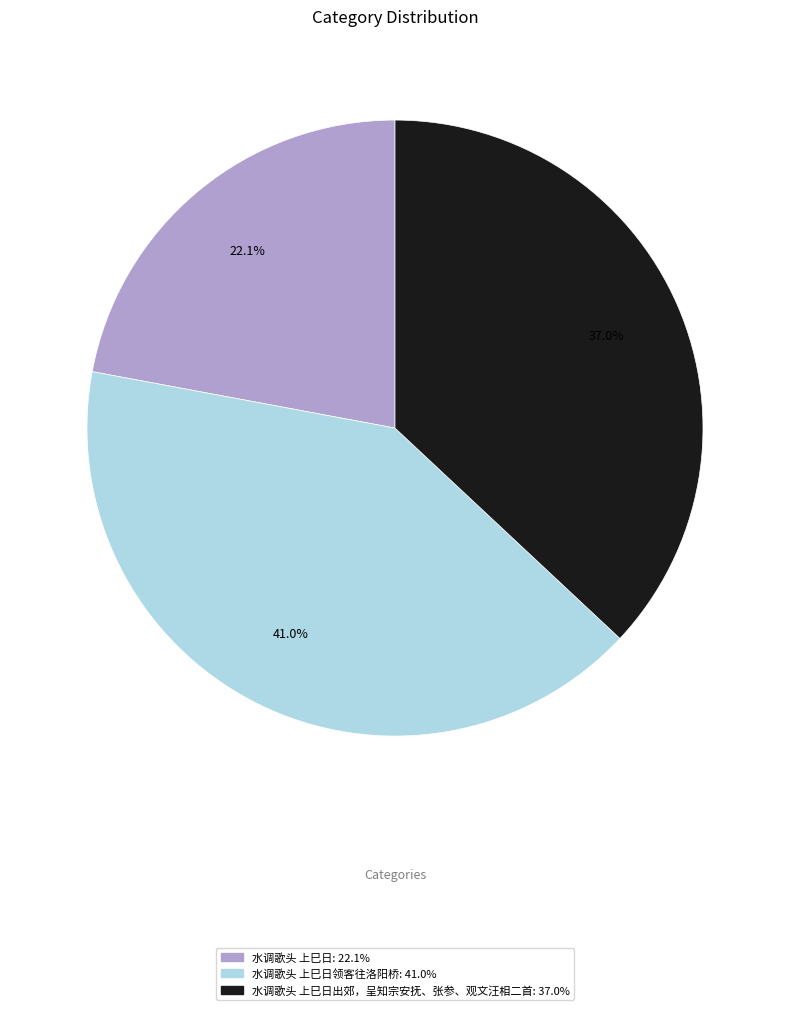

Is there a majority slice in this chart?

No